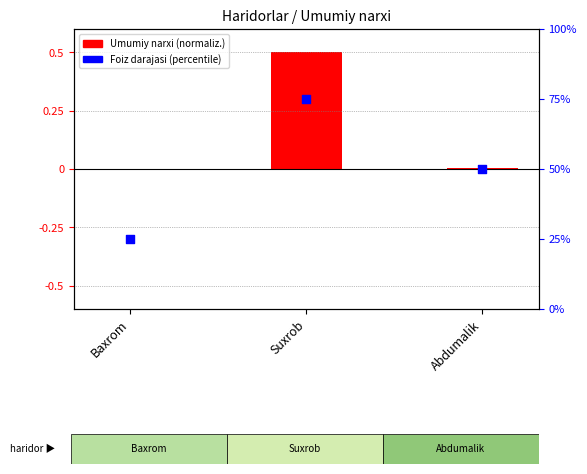

What are all the series names shown in the legend?

Umumiy narxi (normaliz.), Foiz darajasi (percentile)